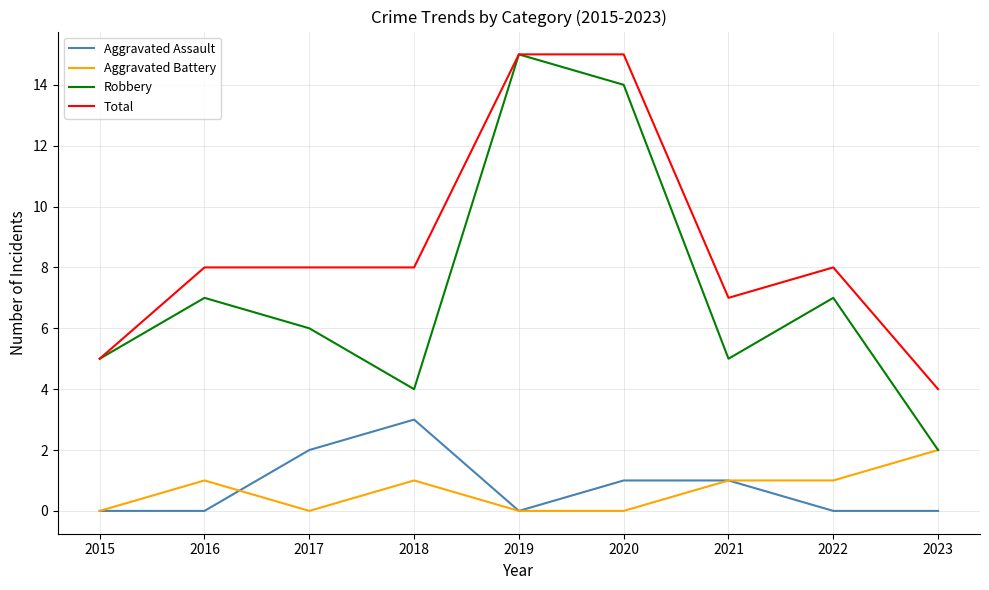

Does the chart display data point markers on the line(s)?

No